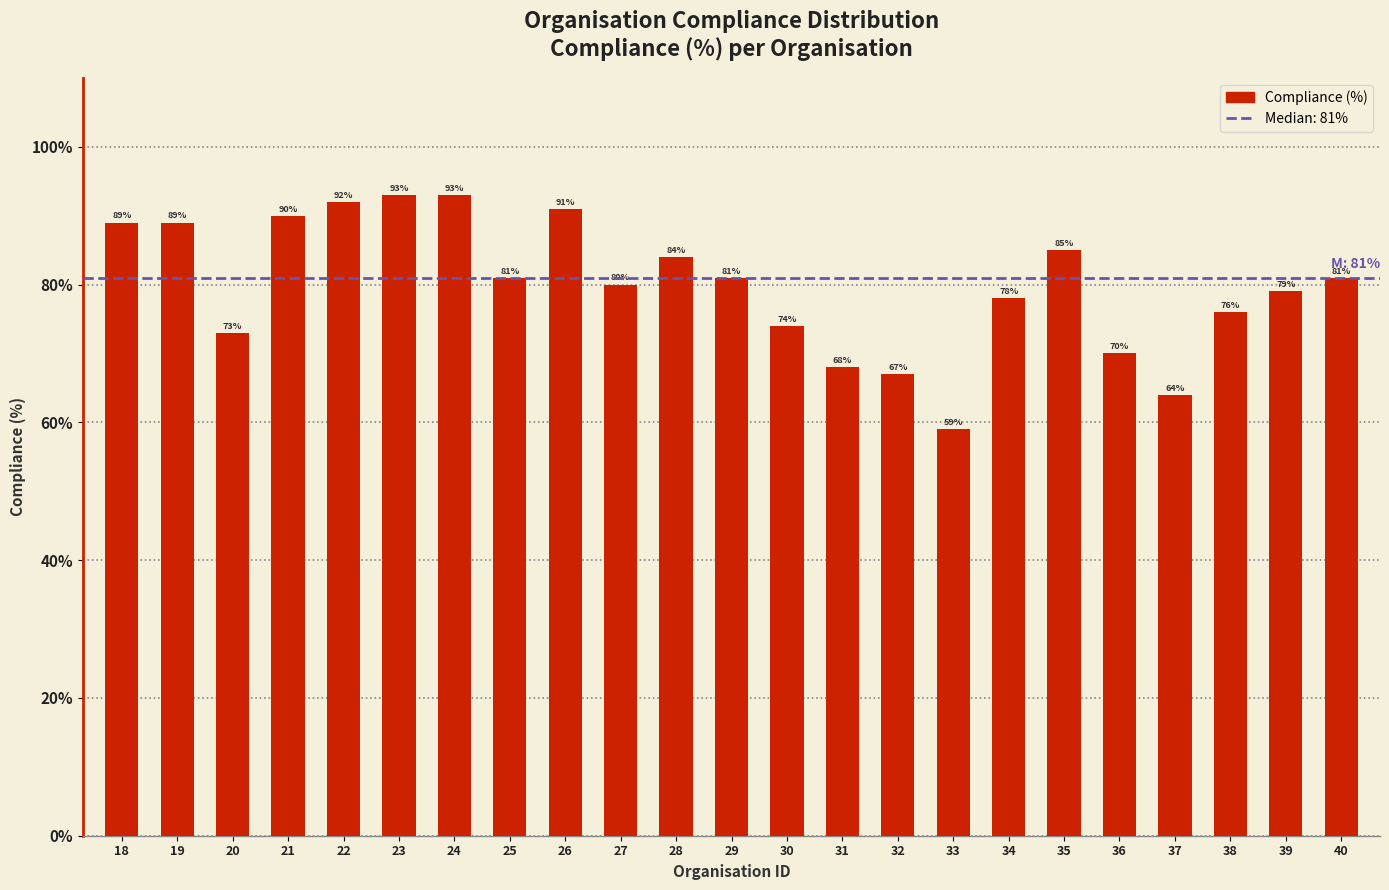

Reading left to right, list all the values displayed in this chart.

89	89	73	90	92	93	93	81	91	80	84	81	74	68	67	59	78	85	70	64	76	79	81